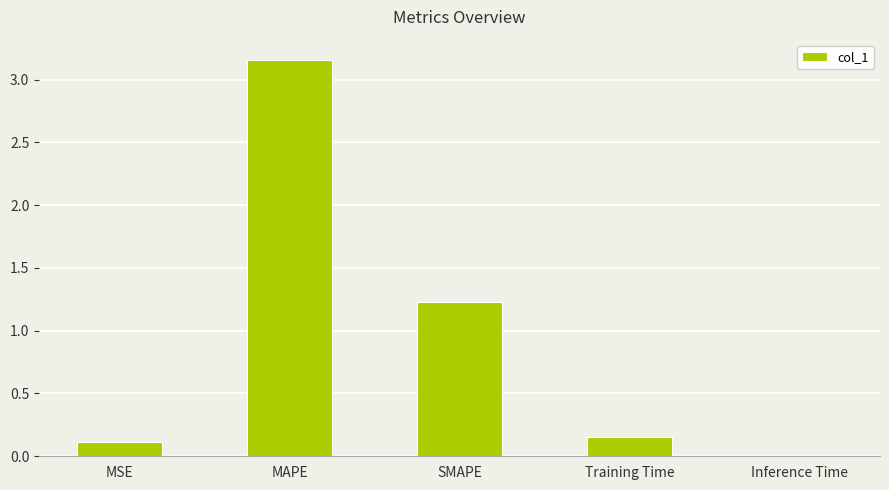

The chart shows a value of 1.2 at SMAPE. True or false?

True